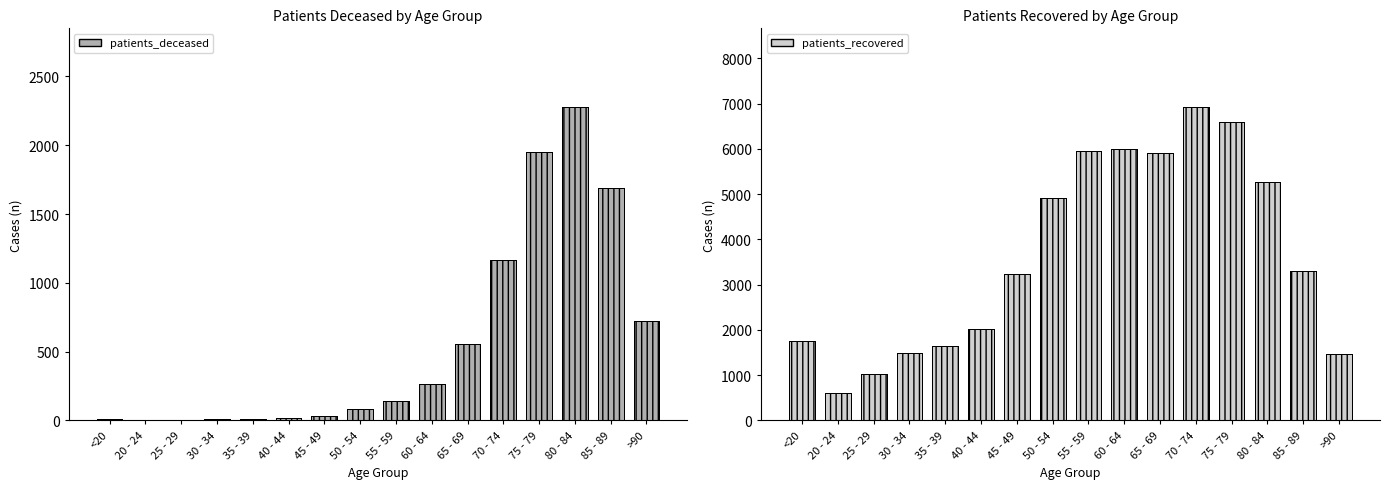

Reading right to left, list all the values displayed in this chart.

patients_deceased: 723	1690	2280	1953	1169	555	266	144	80	29	15	10	12	2	3	10
patients_recovered: 1461	3295	5266	6599	6933	5905	6008	5949	4927	3240	2024	1657	1488	1019	610	1763